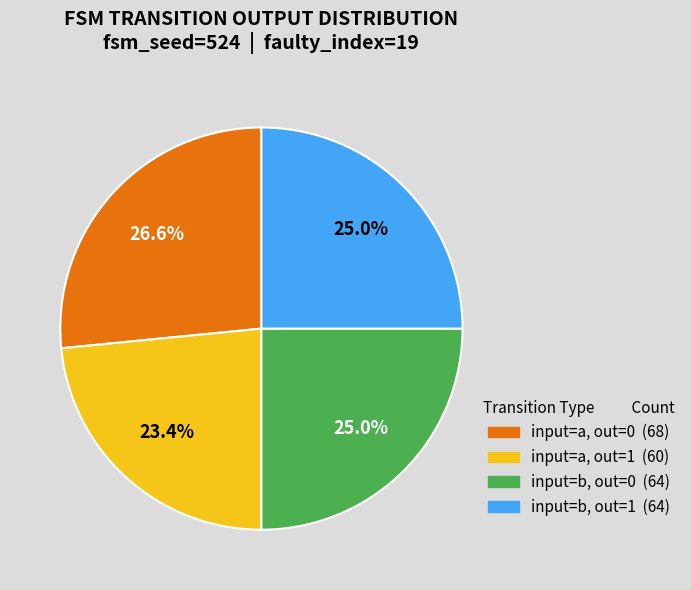

Is there a majority slice in this chart?

No